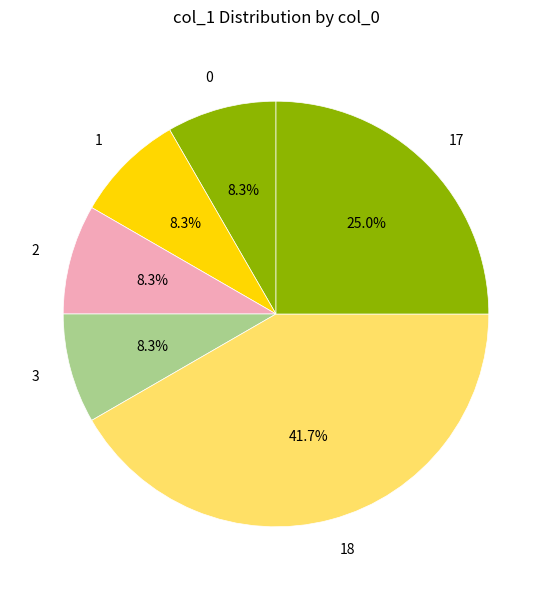

What is the ratio of the value at 0 to the value at 2?

1.0